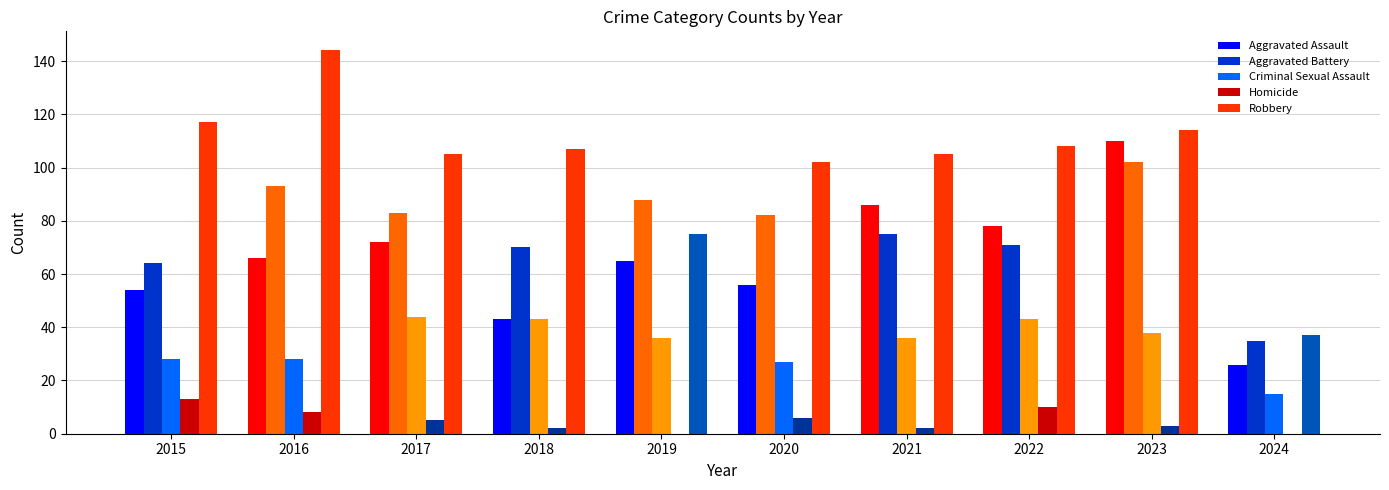

Reading left to right, transcribe all the data shown in this chart.

Aggravated Assault: 2015=54	2016=66	2017=72	2018=43	2019=65	2020=56	2021=86	2022=78	2023=110	2024=26
Aggravated Battery: 2015=64	2016=93	2017=83	2018=70	2019=88	2020=82	2021=75	2022=71	2023=102	2024=35
Criminal Sexual Assault: 2015=28	2016=28	2017=44	2018=43	2019=36	2020=27	2021=36	2022=43	2023=38	2024=15
Homicide: 2015=13	2016=8	2017=5	2018=2	2019=0	2020=6	2021=2	2022=10	2023=3	2024=0
Robbery: 2015=117	2016=144	2017=105	2018=107	2019=75	2020=102	2021=105	2022=108	2023=114	2024=37